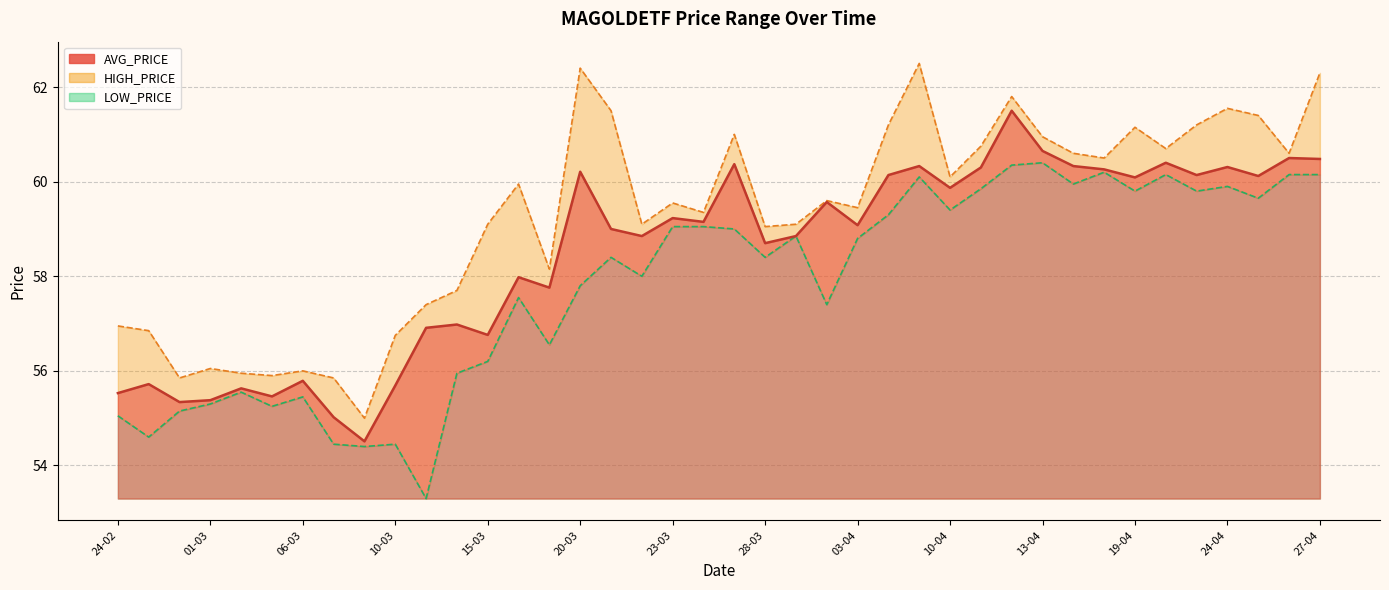

What is the spread (max minus min) of values at 21-03?

3.1